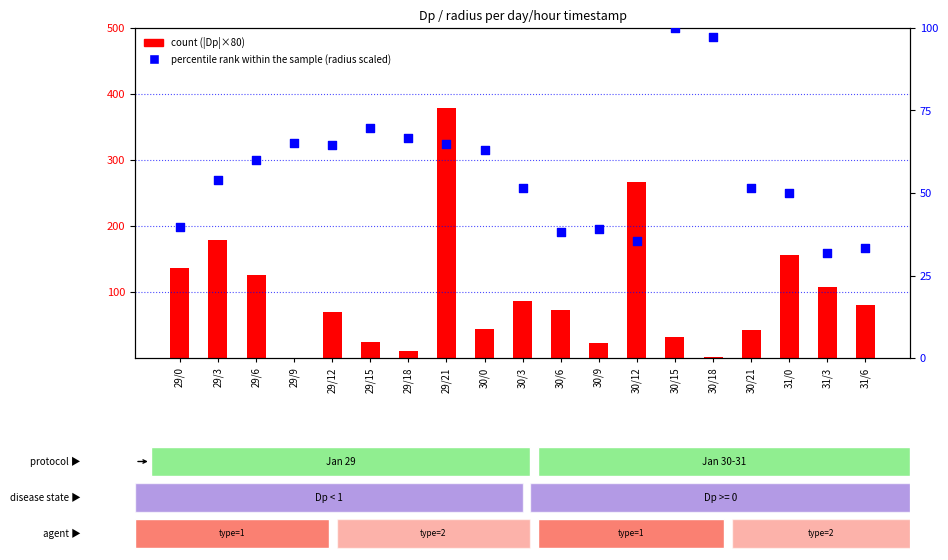

What are all the series names shown in the legend?

count, percentile rank within the sample